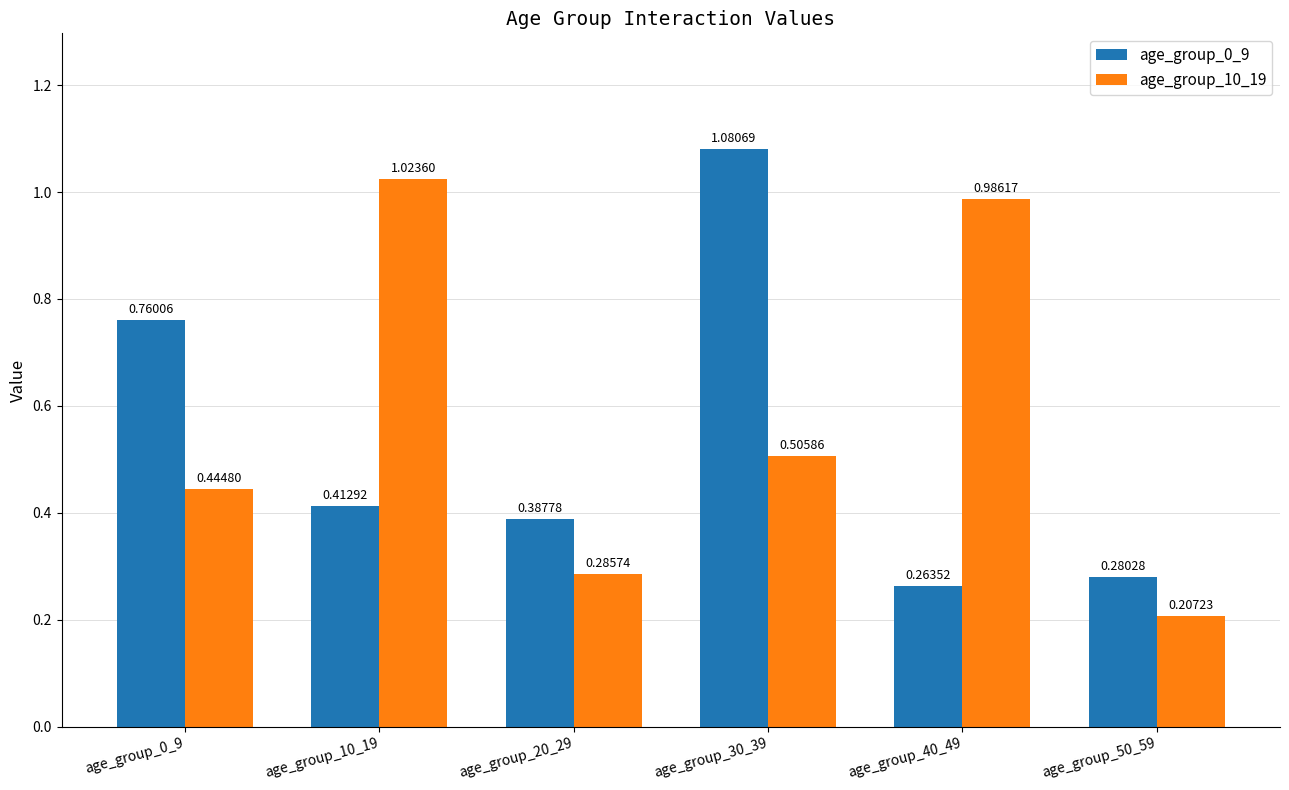

What is the difference between the highest and lowest values at age_group_10_19?

0.6